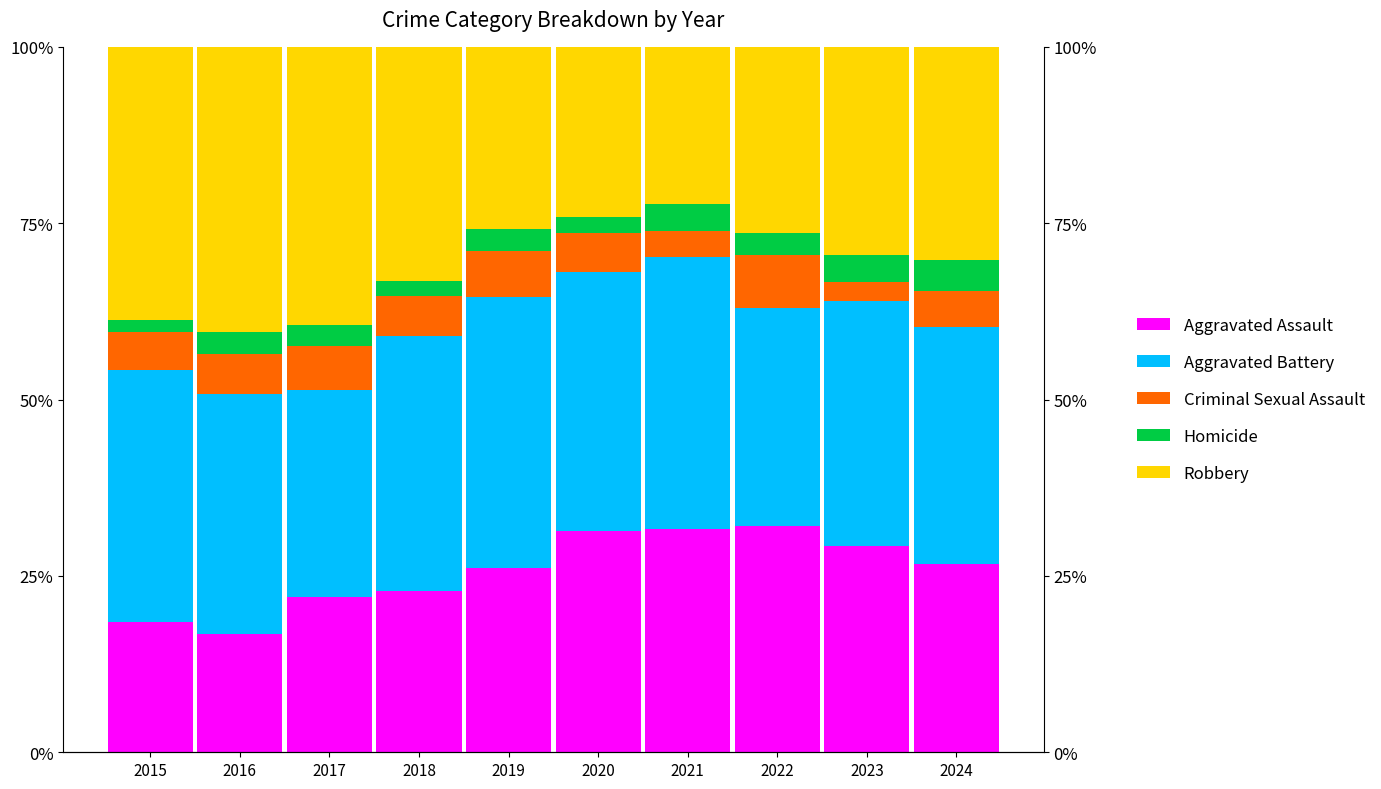

What is the sum of the Homicide values at 2024 and 2015?

6.1